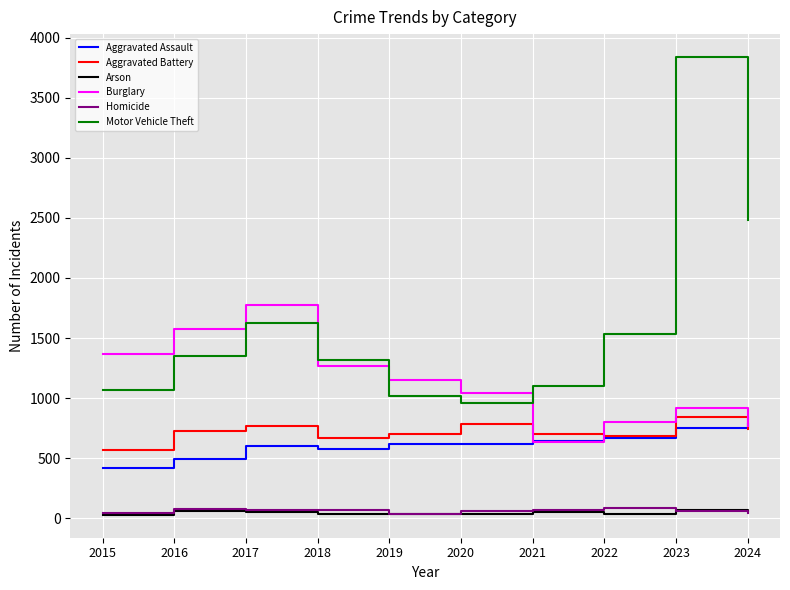

What is the lowest value of the Aggravated Battery series?

570